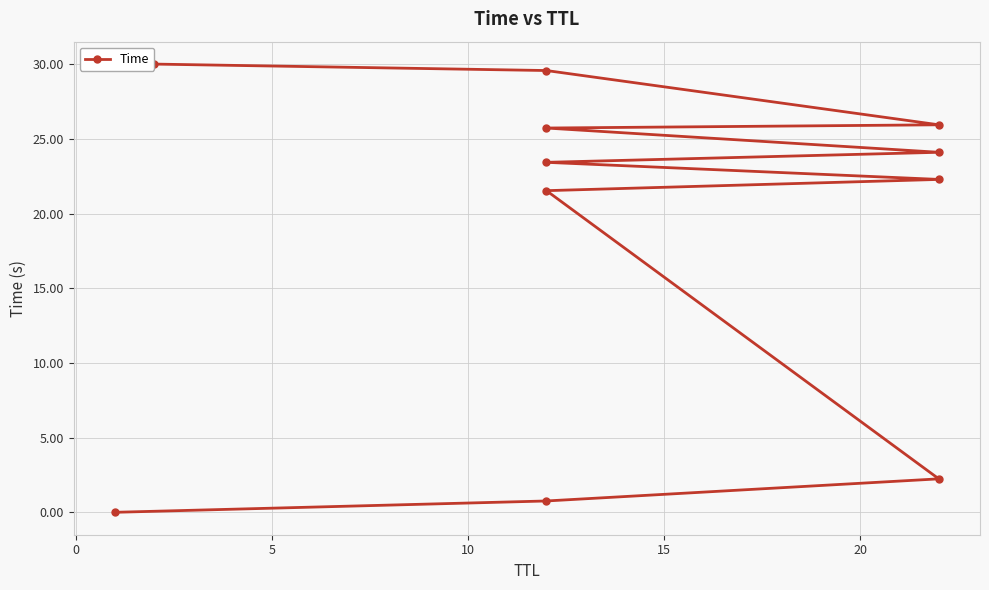

What is the approximate value at 10?

21.5